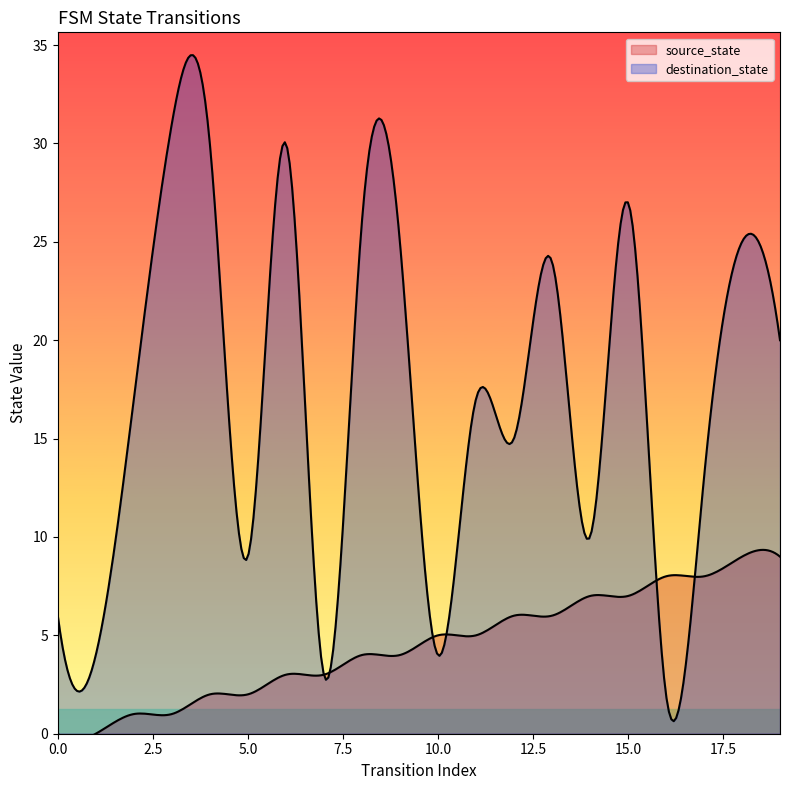

How many series are shown in this chart?

2